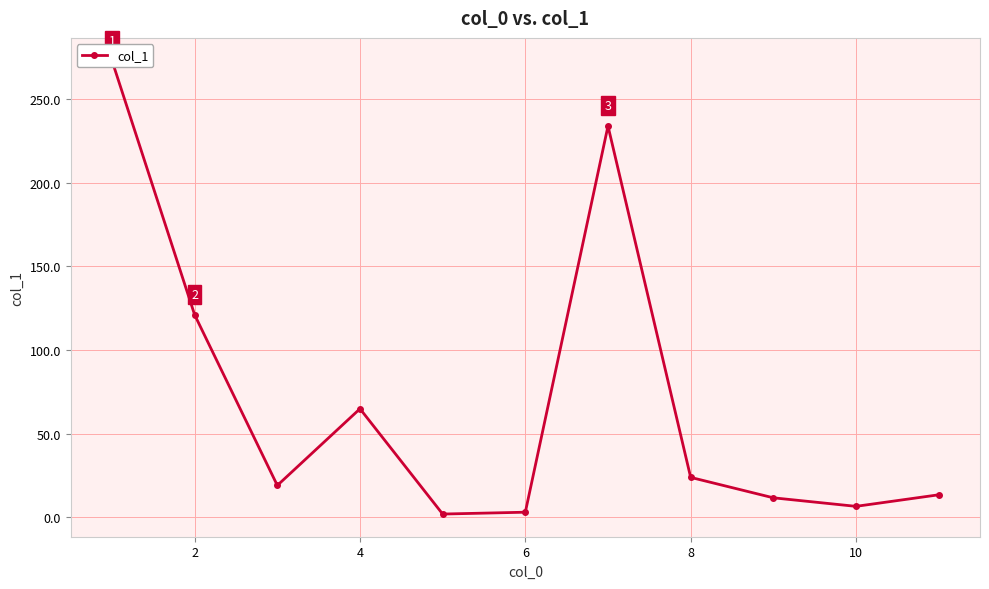

How many data points does each series have?

11